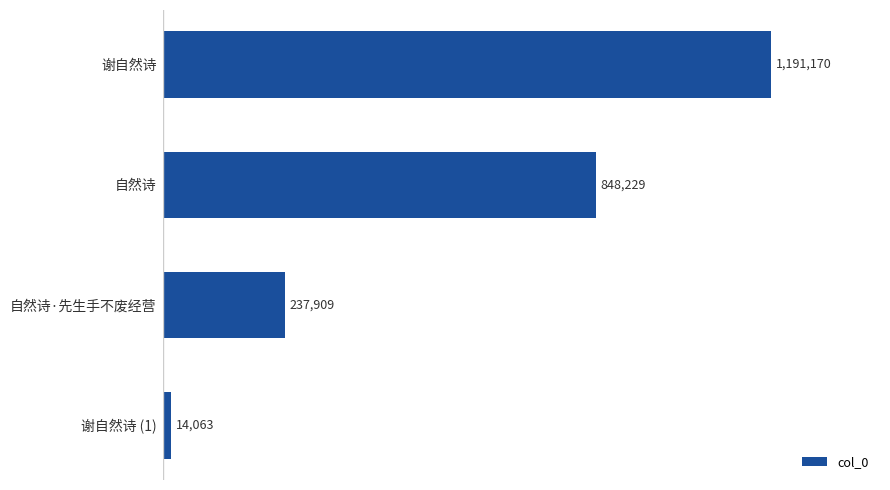

Does the chart contain any negative values?

No